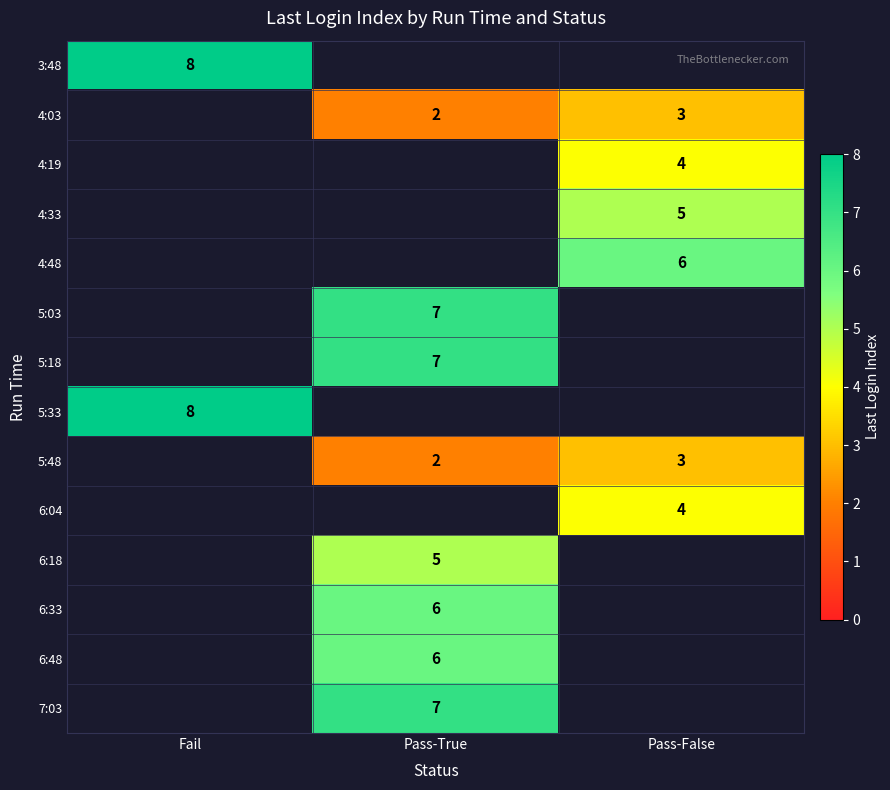

What is the minimum value shown in the chart?

2.0